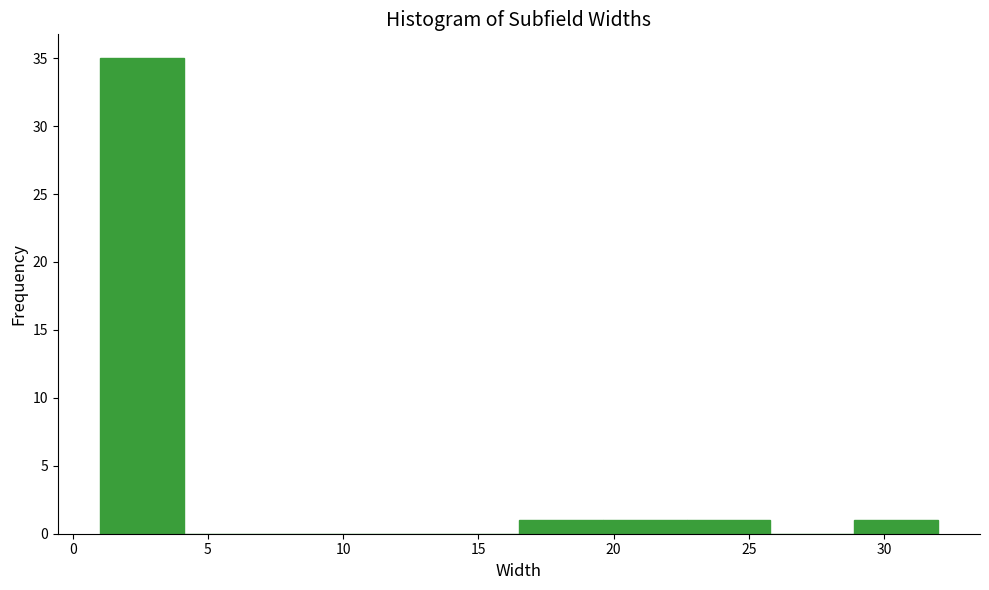

Reading left to right, list every bar in this chart as the range it spans on the x-axis followed by its height. Neither the bar edges nor the heights are printed on the chart, so give them approximately, as read against the axes.

1.0 to 4.1: 35
4.1 to 7.2: 0
7.2 to 10.3: 0
10.3 to 13.4: 0
13.4 to 16.5: 0
16.5 to 19.6: 1
19.6 to 22.7: 1
22.7 to 25.8: 1
25.8 to 28.9: 0
28.9 to 32.0: 1